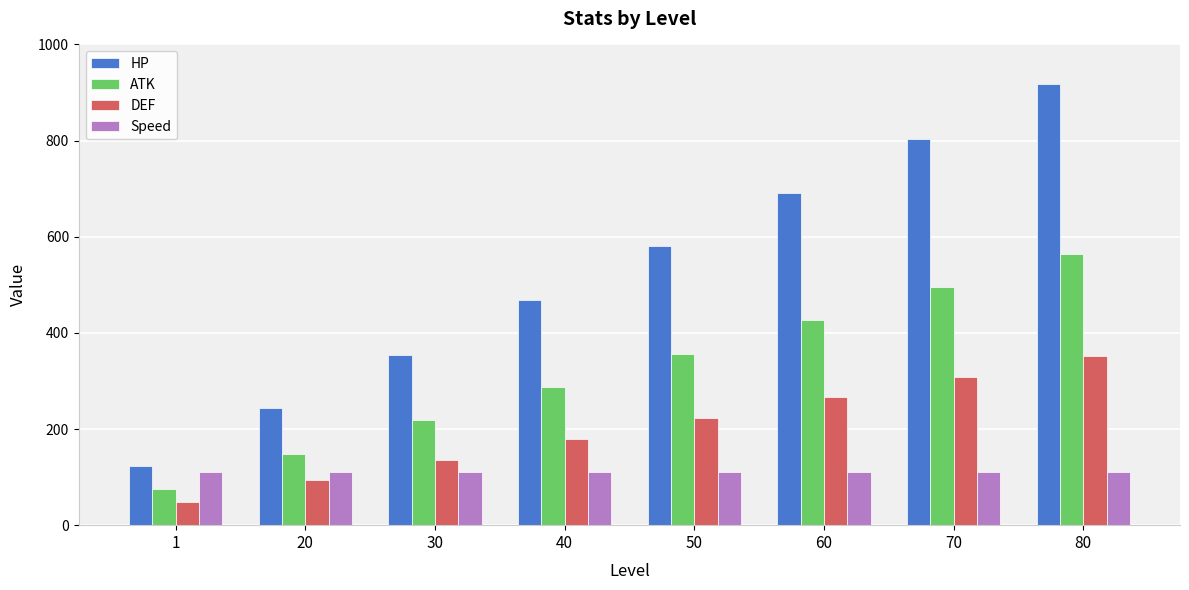

Read the HP value at 40.

468